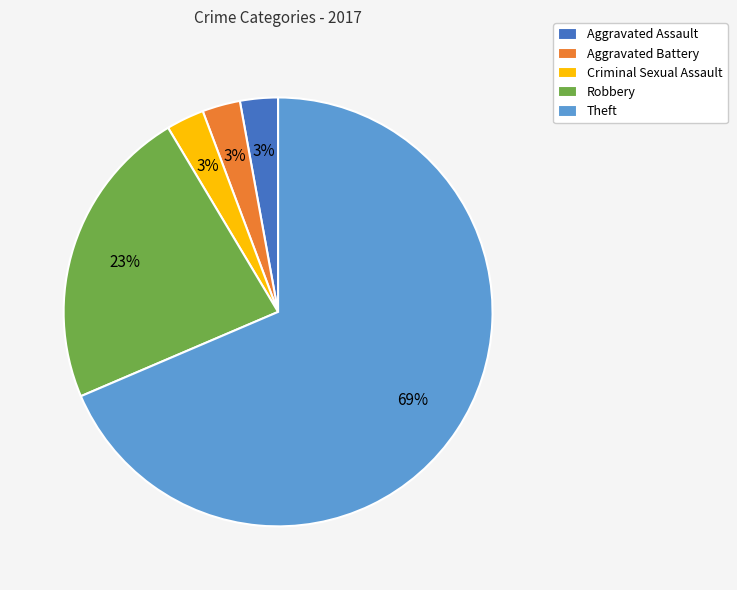

What percentage is the Aggravated Assault slice, to the nearest percent?

3%